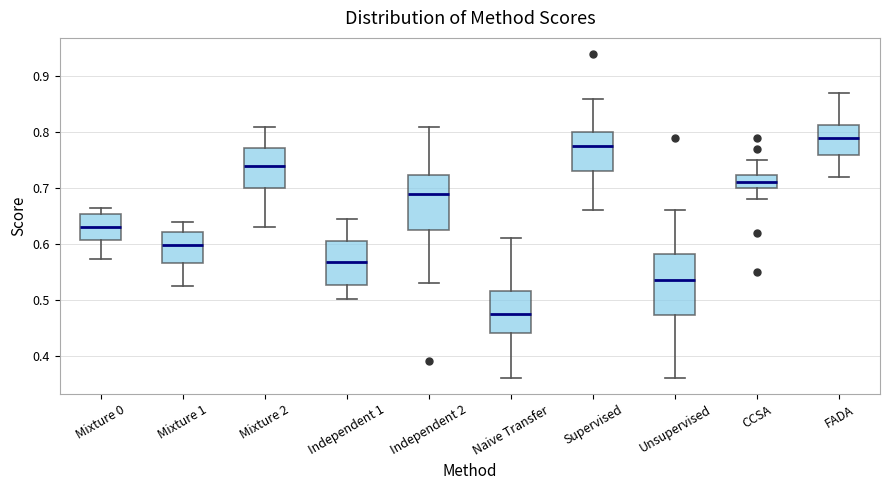

Which box's median line is the highest?

FADA